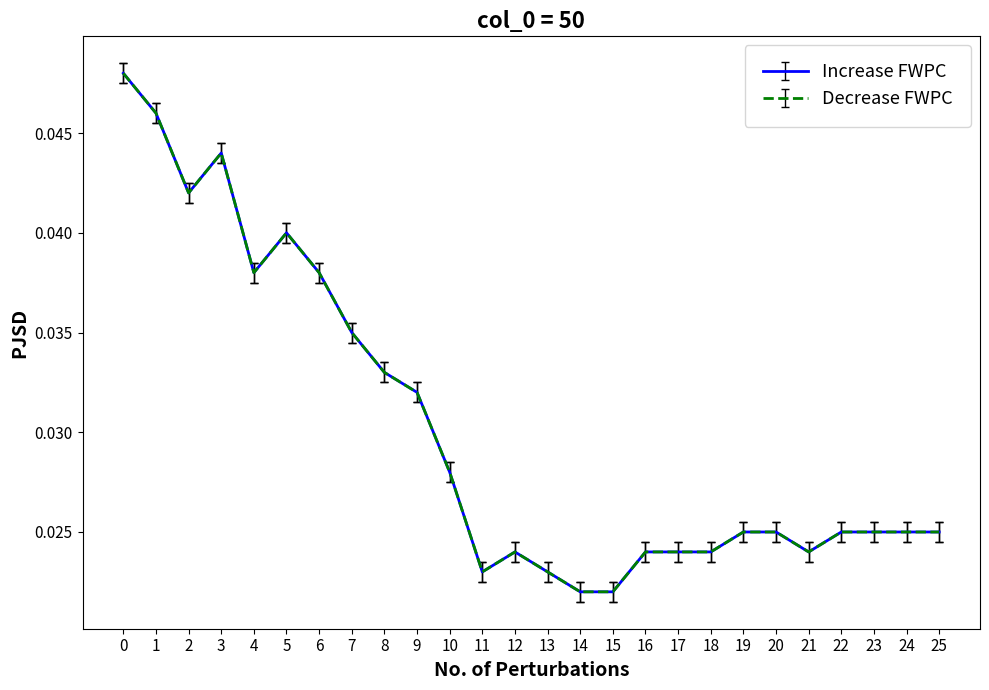

Is it true that Increase FWPC equals 0.0 at 6?

True